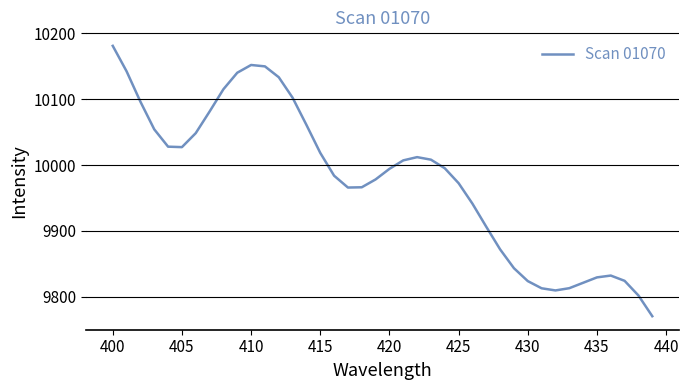

What is the average value?

9978.0